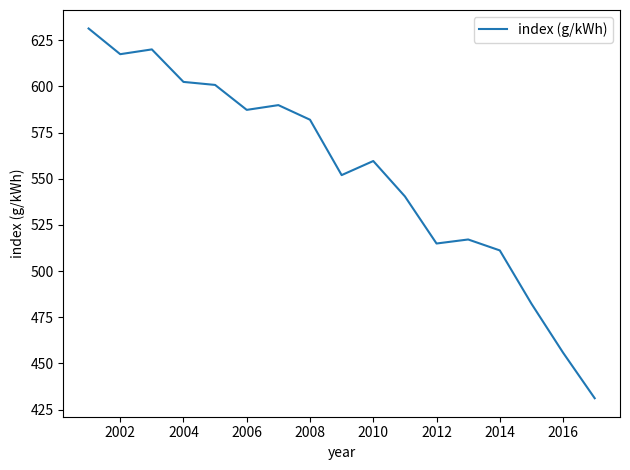

What is the greatest value displayed?

631.3